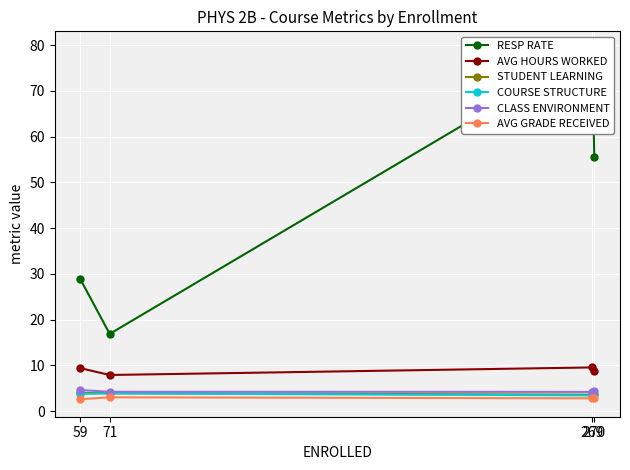

What is the total value across all series at 71?

39.9